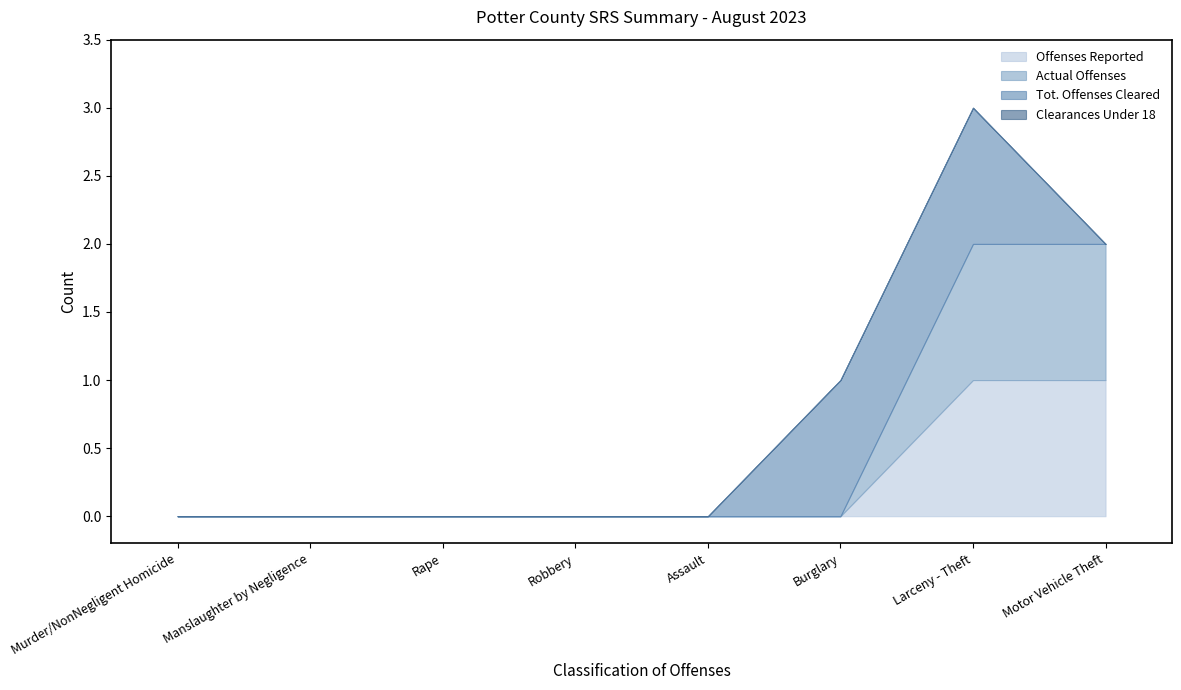

Is it true that Tot. Offenses Cleared equals 1 at Rape?

False